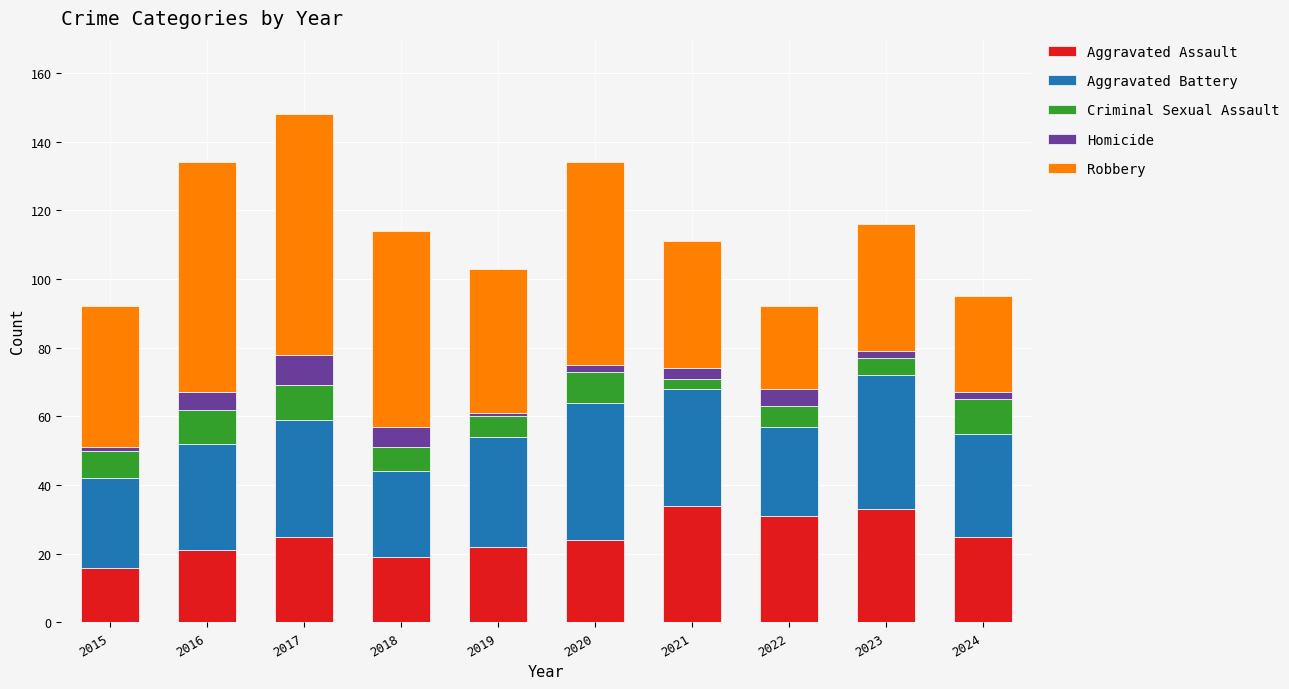

What is the total value across all series at 2016?

134